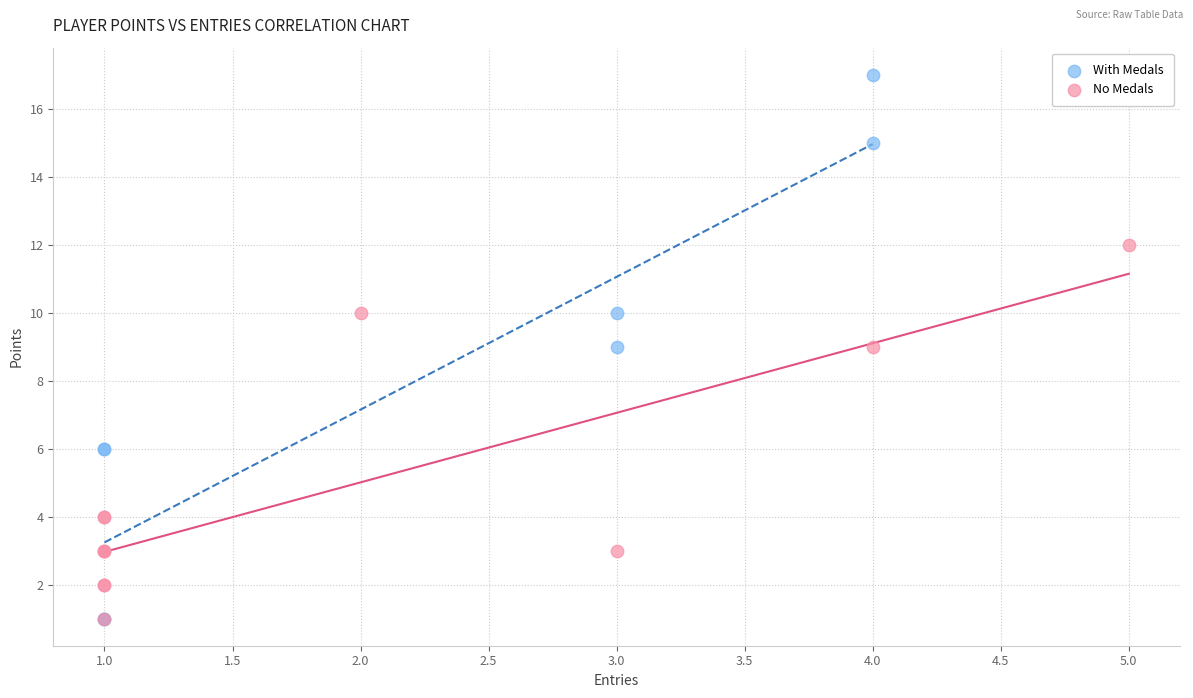

Which series contains the highest Y value?

With Medals